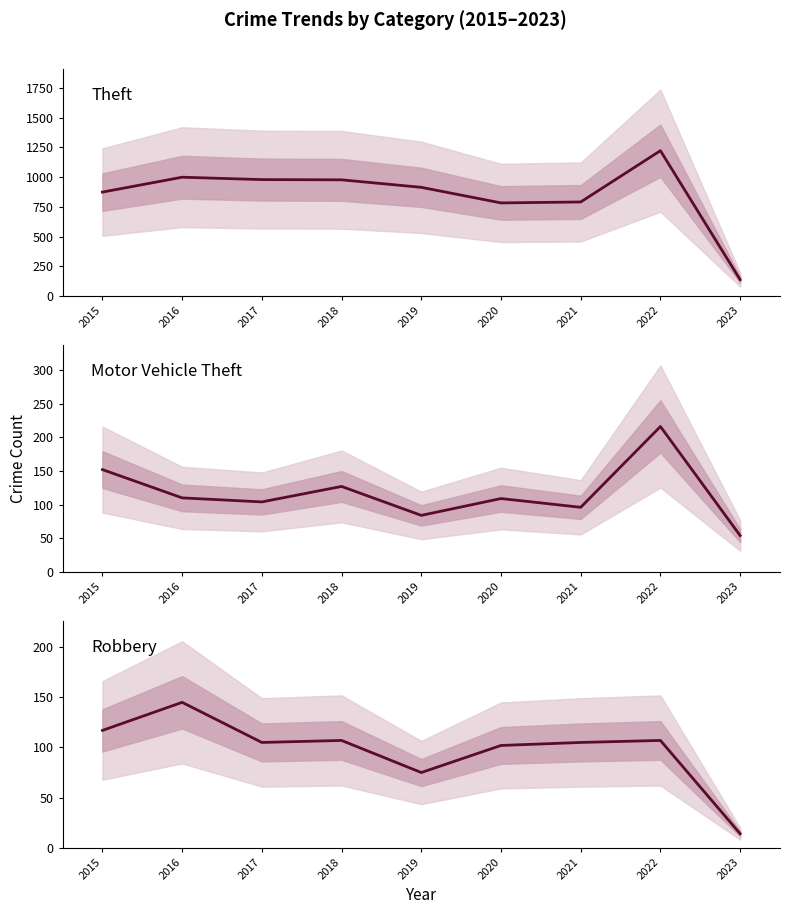

Reading left to right, what are all the values shown in this chart?

Theft: 2015=874	2016=999	2017=979	2018=977	2019=914	2020=783	2021=791	2022=1222	2023=138
Motor Vehicle Theft: 2015=152	2016=110	2017=104	2018=127	2019=84	2020=109	2021=96	2022=216	2023=54
Robbery: 2015=117	2016=145	2017=105	2018=107	2019=75	2020=102	2021=105	2022=107	2023=14